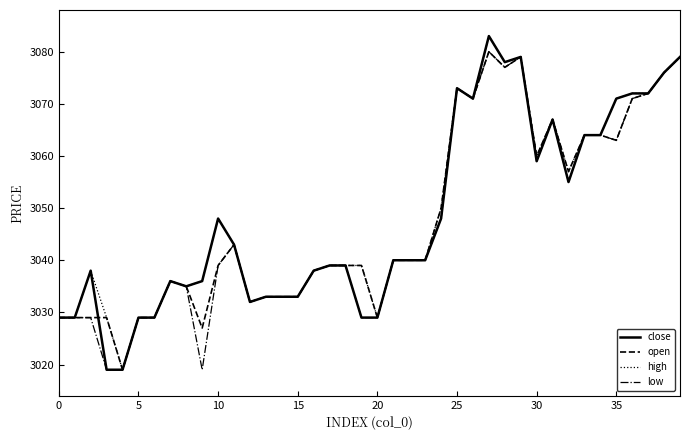

What is the maximum value shown in the chart?

3083